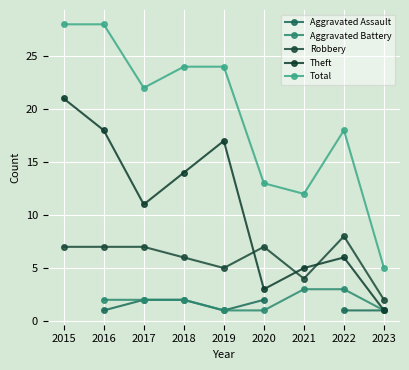

True or false: Aggravated Assault and Total cross at least once.

False